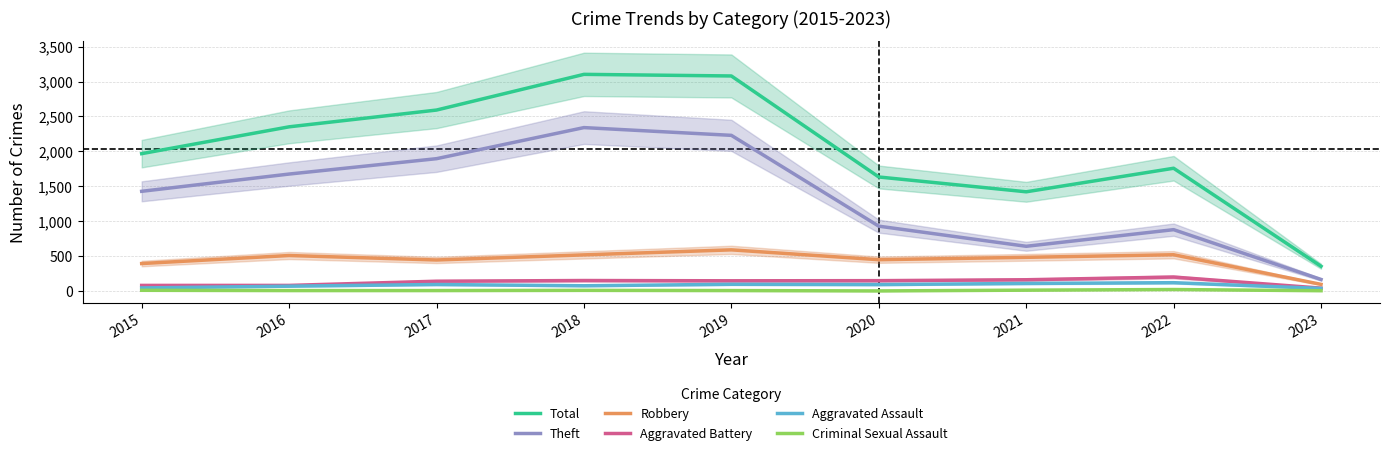

What is the maximum value for Robbery?

591